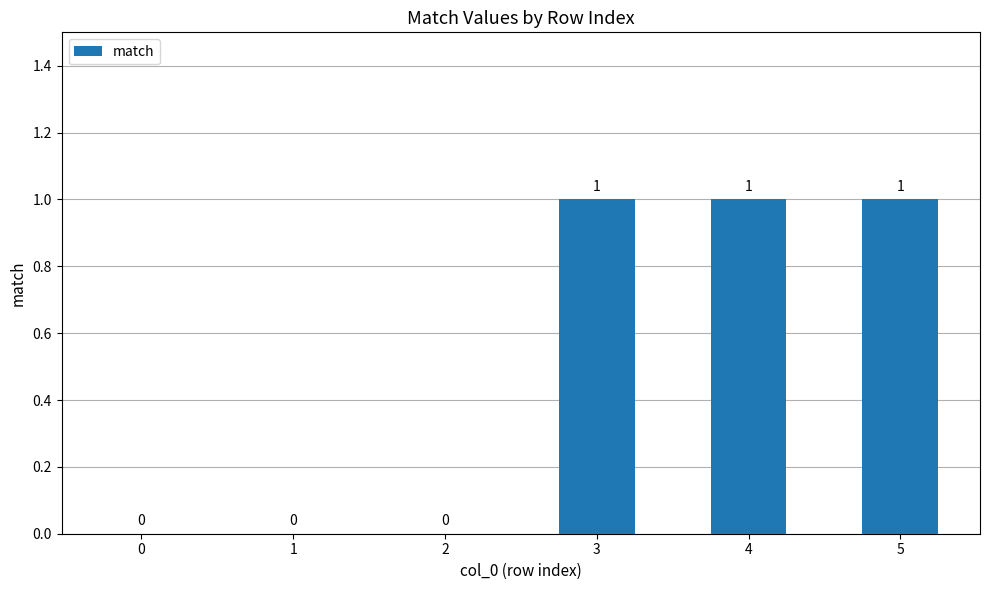

Reading left to right, extract all data points from this chart.

0	0	0	1	1	1